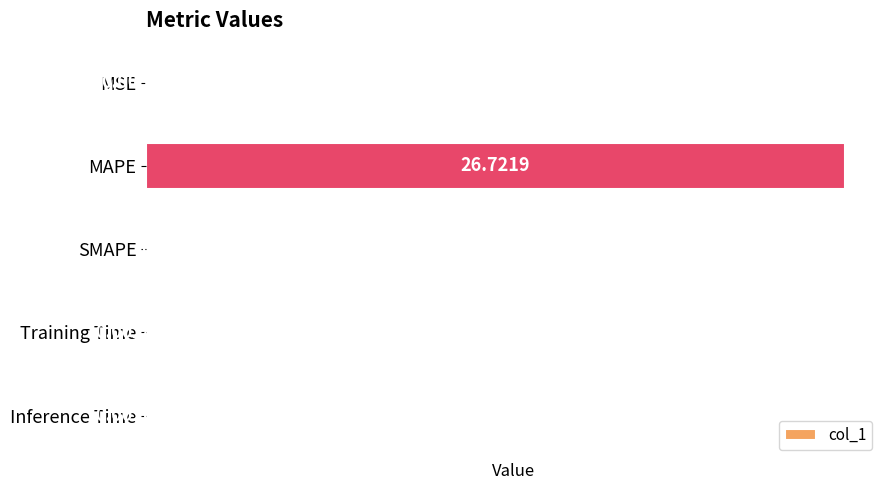

What is the sum of all values?

26.7